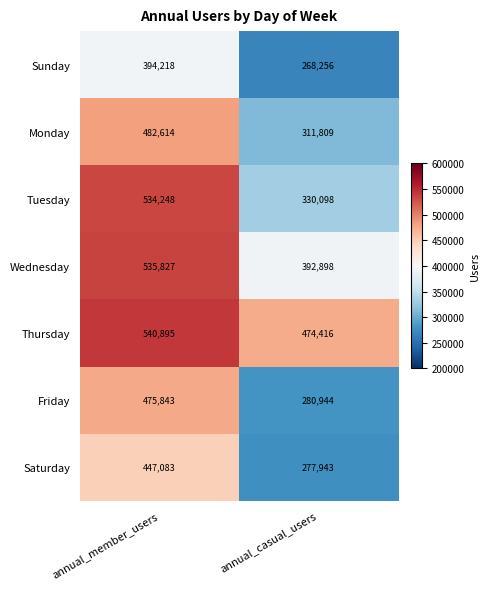

Which series has the largest range (max minus min)?

Tuesday